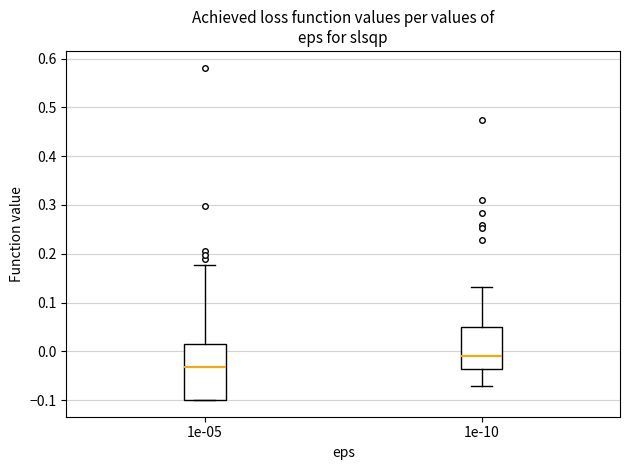

Reading left to right, transcribe this box plot: for each box, give where its median line is, the range the box spans, and where its two whiskers end, as read against the y-axis. The values are not printed on the chart, so give them approximately, as read against the axis.

1e-05: median -0.03, box -0.10 to 0.01, whiskers -0.10 to 0.18
1e-10: median -0.01, box -0.04 to 0.05, whiskers -0.07 to 0.13